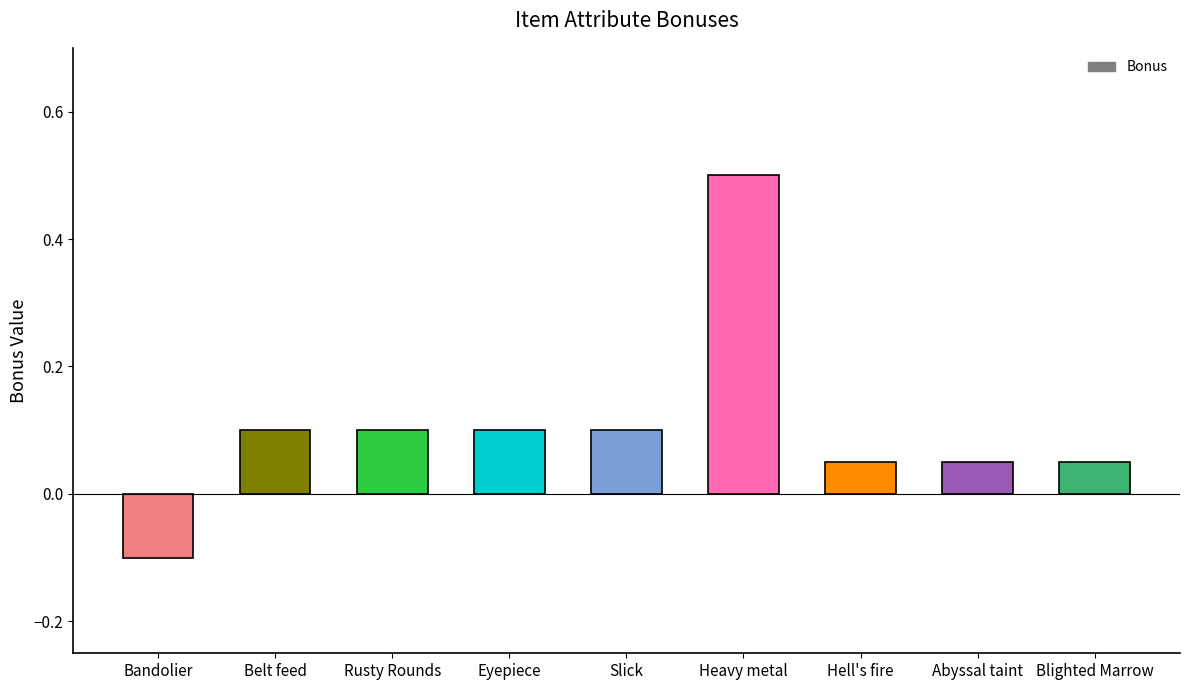

What is the label of the 9th bar from the left?

Blighted Marrow